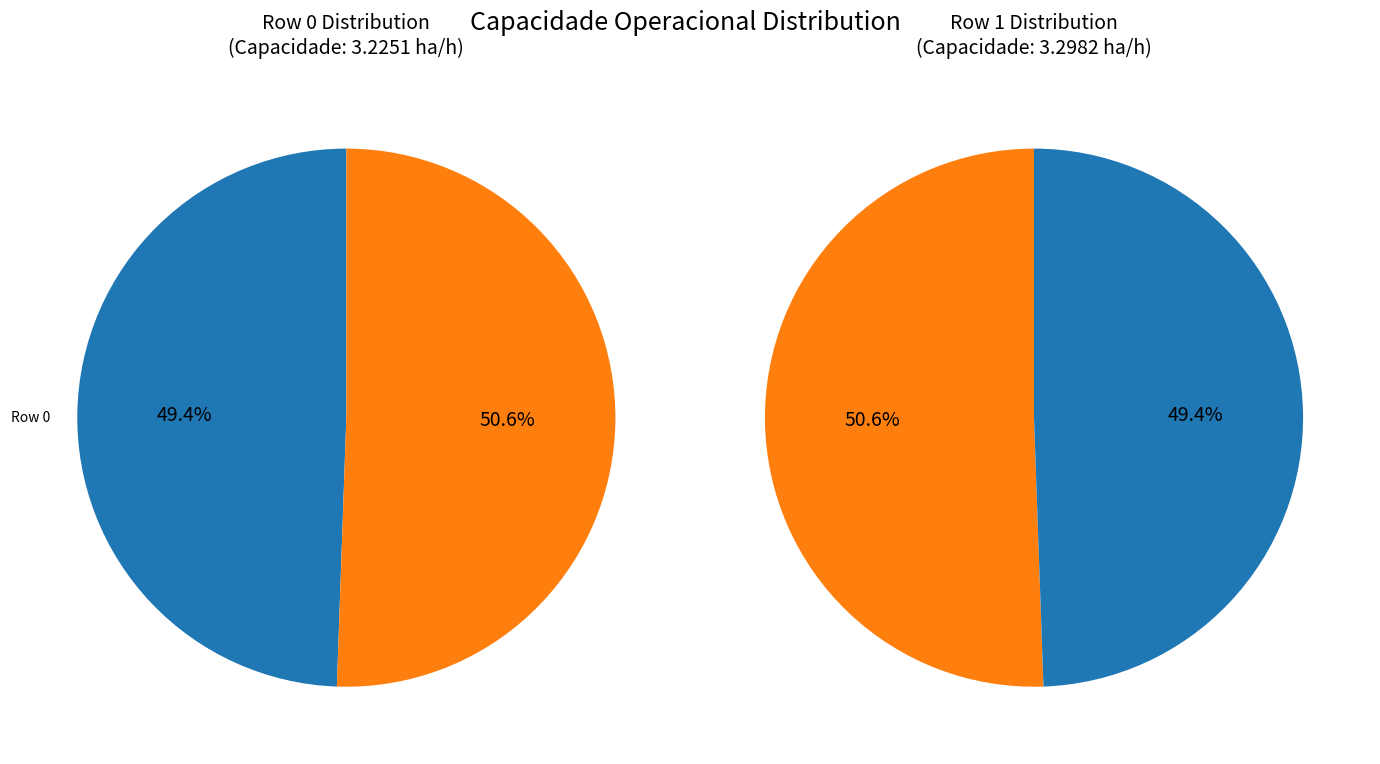

Rank the categories by value from highest to lowest.

Row 1, Row 0